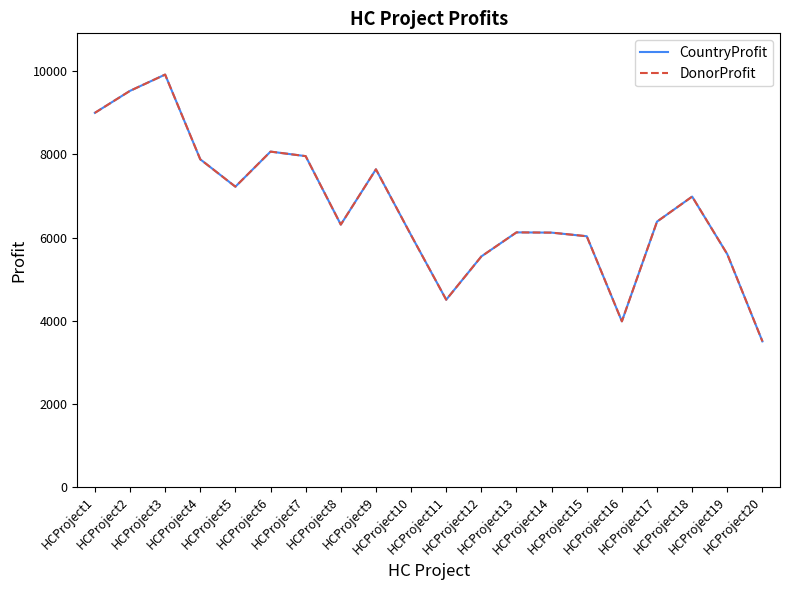

At which label does CountryProfit reach its peak?

HCProject3